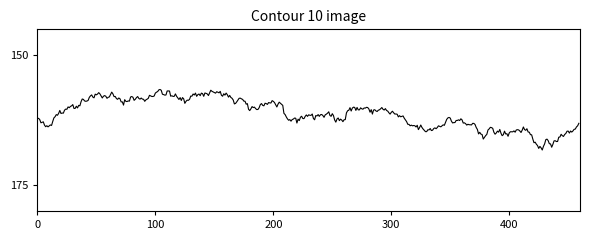

What is the maximum value shown in the chart?

168.3